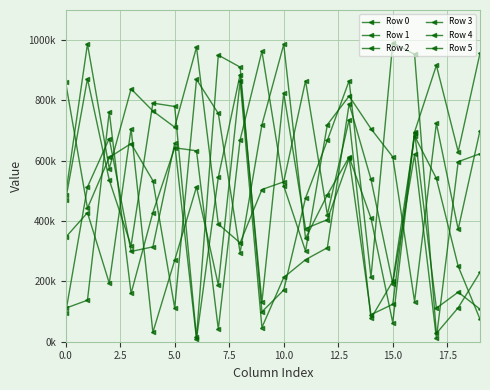

Does the chart have visible grid lines?

Yes